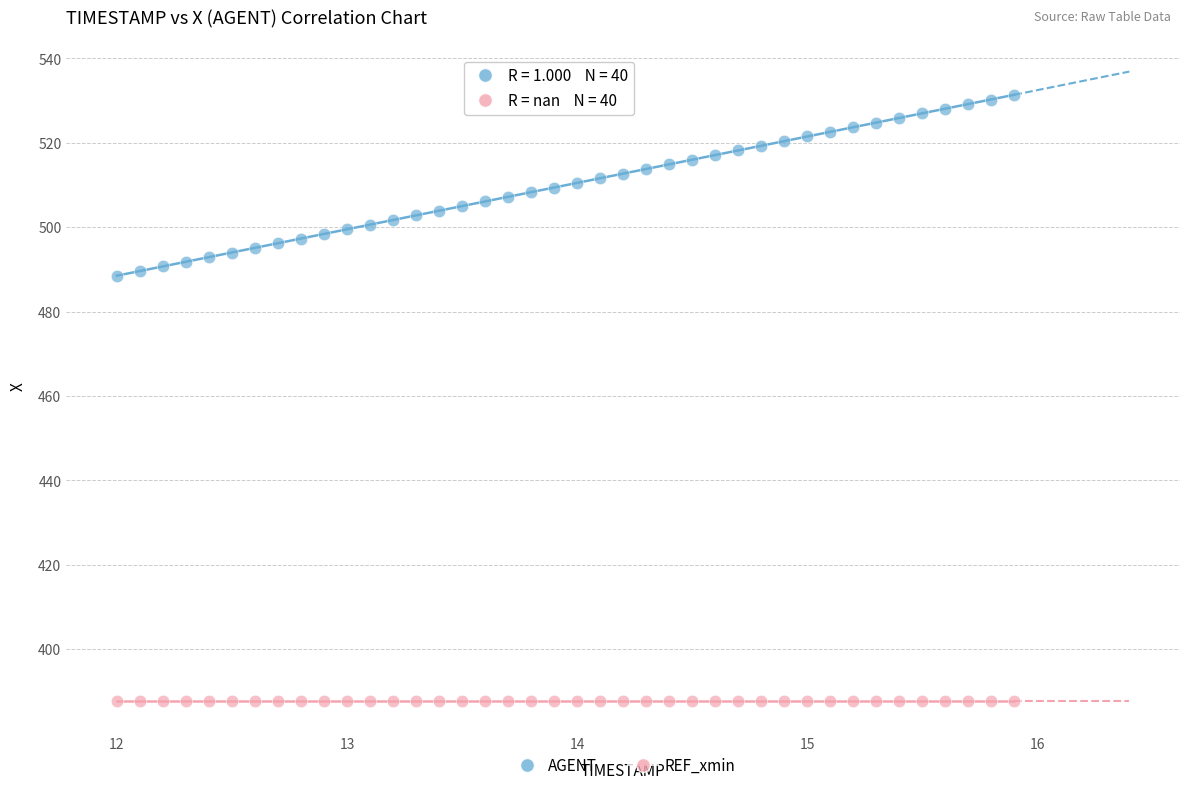

Which series reaches the minimum Y coordinate?

REF_xmin